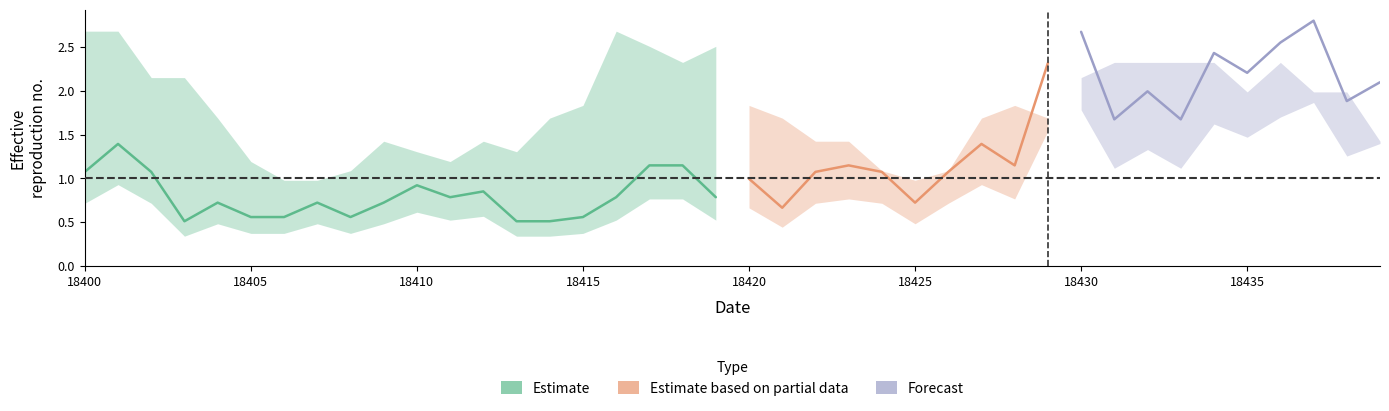

Rank the series at 18426 from highest to lowest value.

upper, center, lower